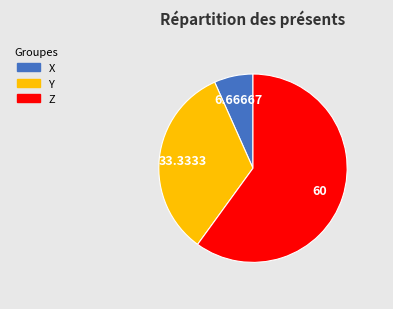

Approximately how many times larger is the value at Z compared to X?

9.0